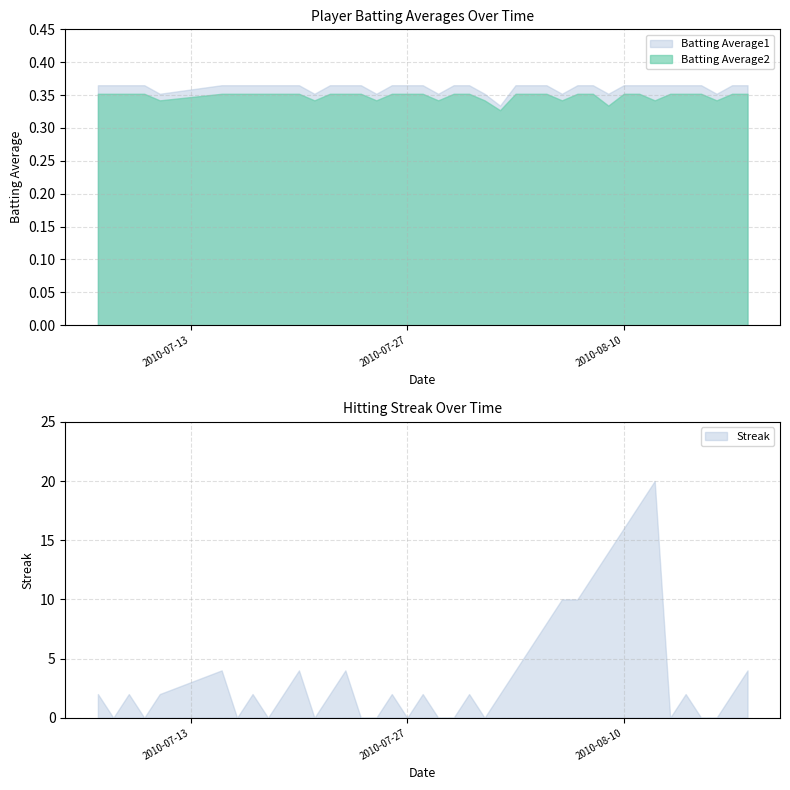

What is the sum of all Streak values?

158